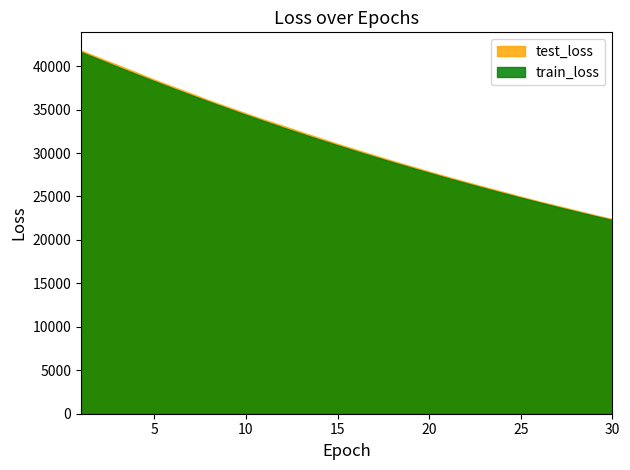

What is the difference between the train_loss values at 24 and 18?

3539.1